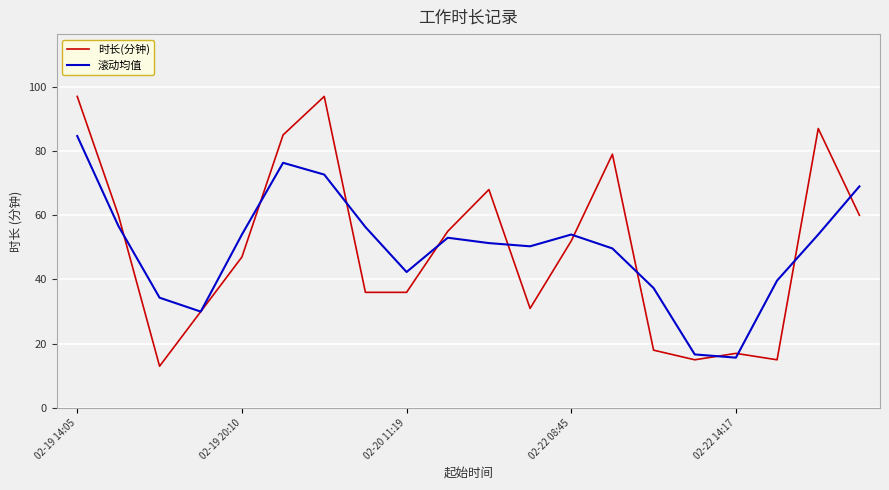

Which series has the largest range (max minus min)?

时长(分钟)